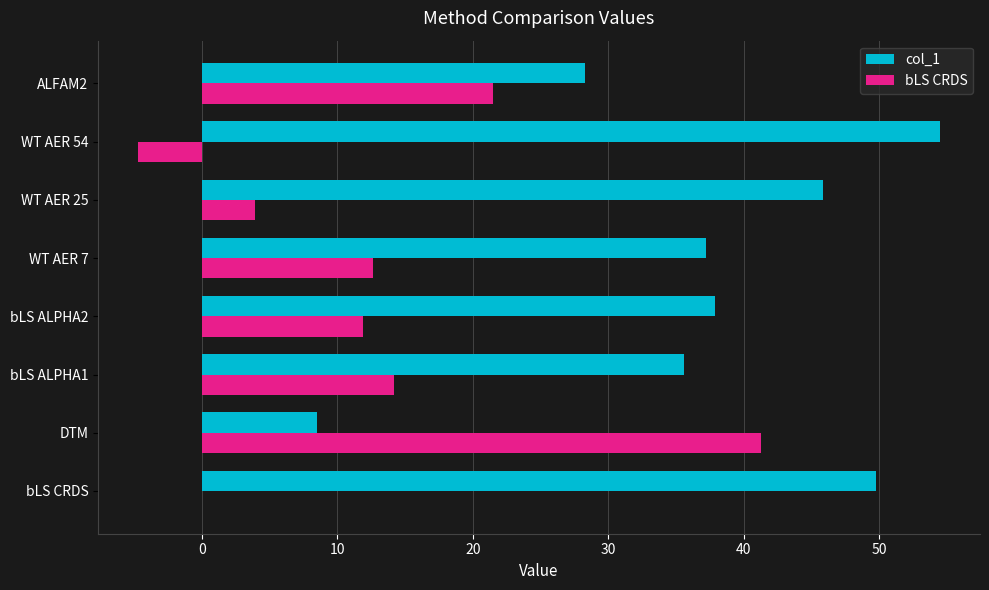

Is it true that col_1 equals 17.0 at bLS ALPHA2?

False